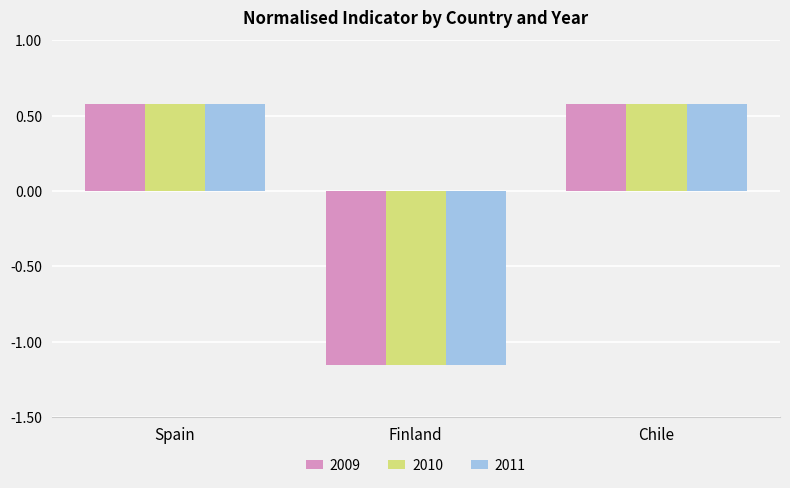

What is the difference between the maximum and minimum values in the 2011 series?

1.7